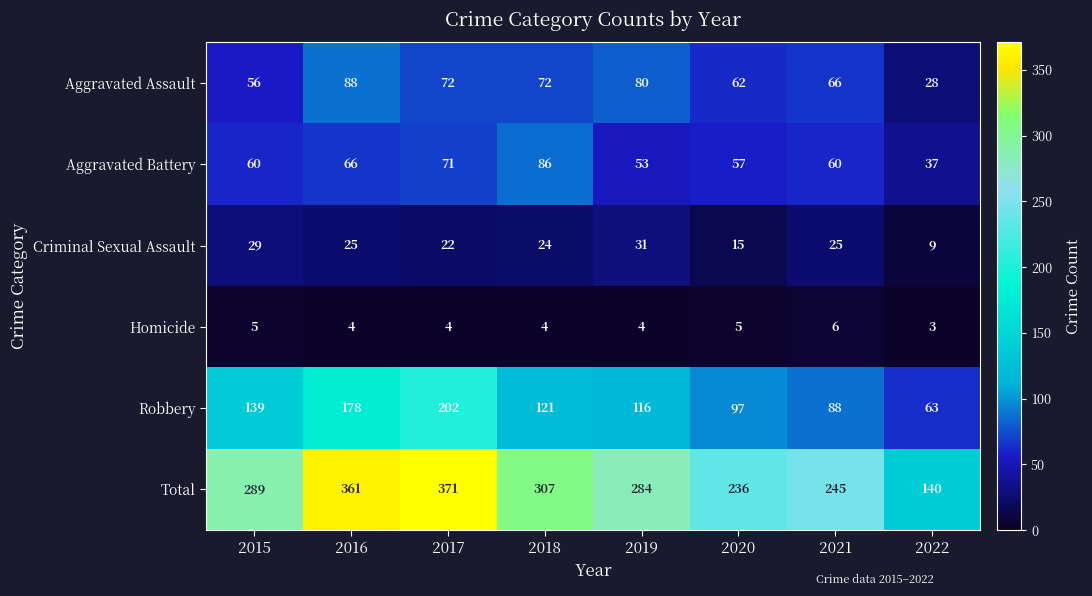

Which series has the largest total across all categories?

Total